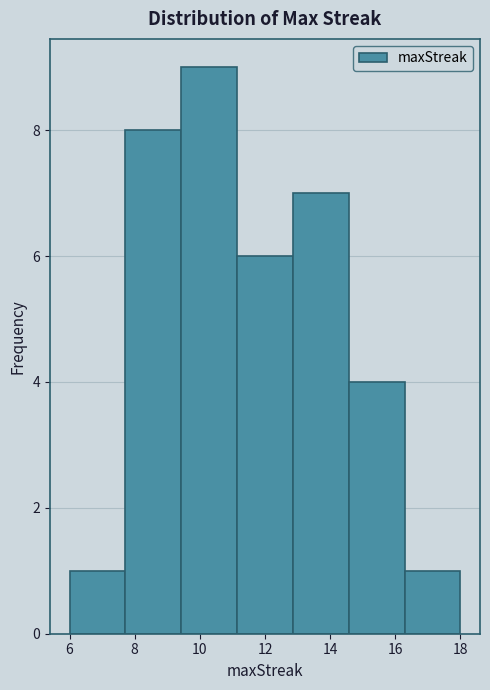

How tall is the bar that spans 11.2 to 12.8 on the x-axis? Neither the bar edges nor the heights are printed on the chart, so give them approximately, as read against the axes.

6